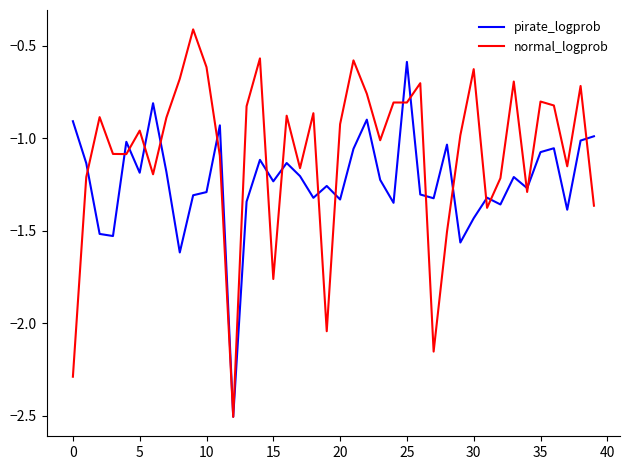

Which series has the largest total across all categories?

normal_logprob